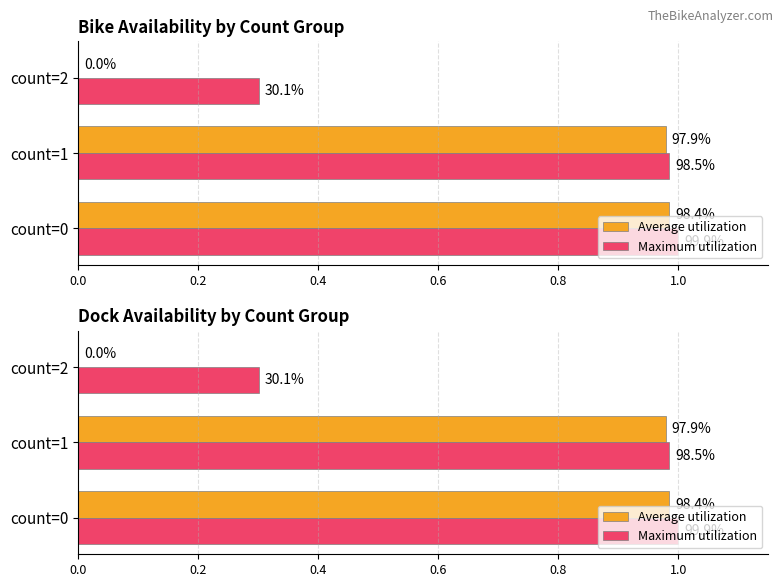

Are the bars horizontal?

Yes